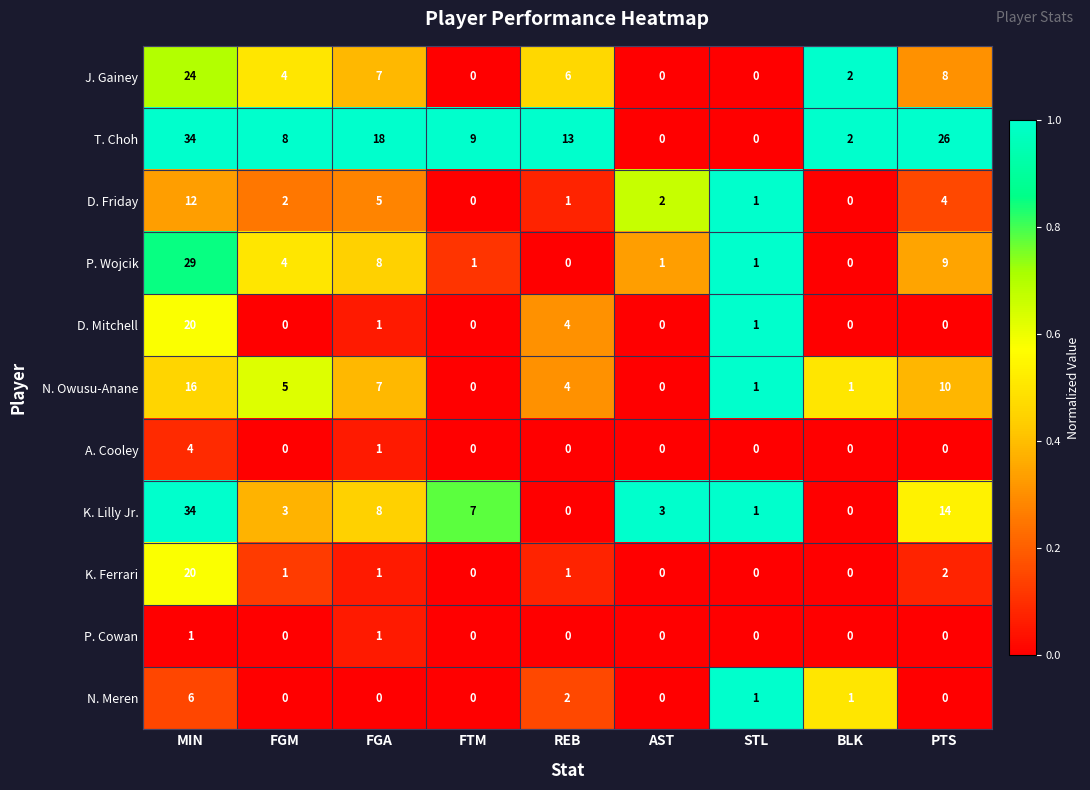

What is the sum of the P. Wojcik values at FTM and MIN?

30